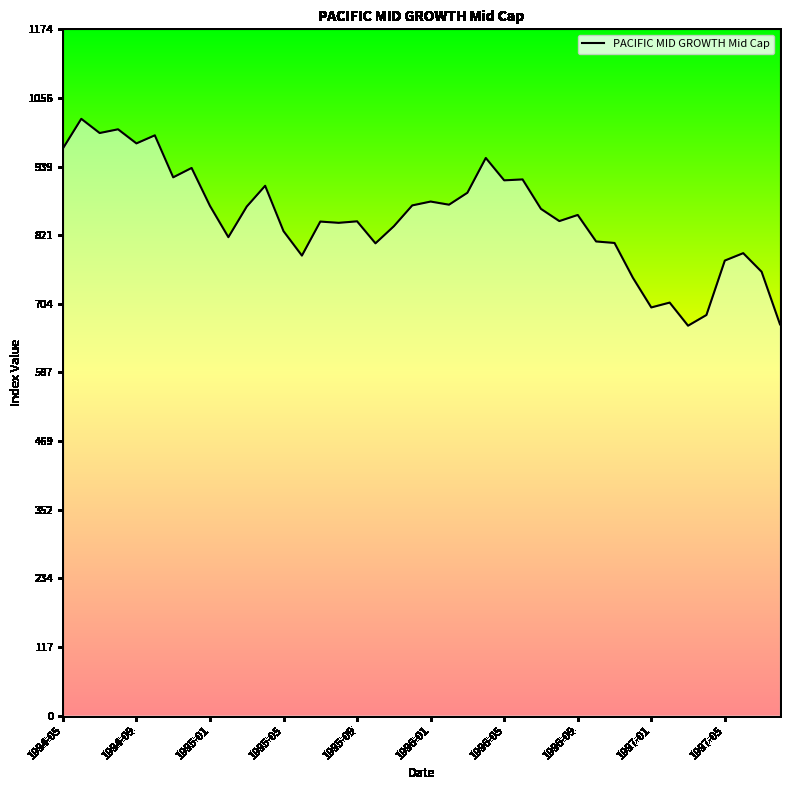

What is the difference between the maximum and minimum values?

353.9